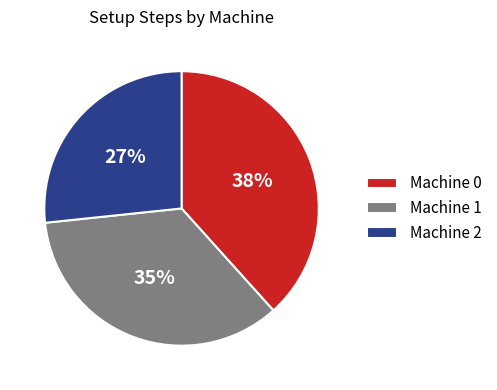

Count the number of slices in the pie.

3